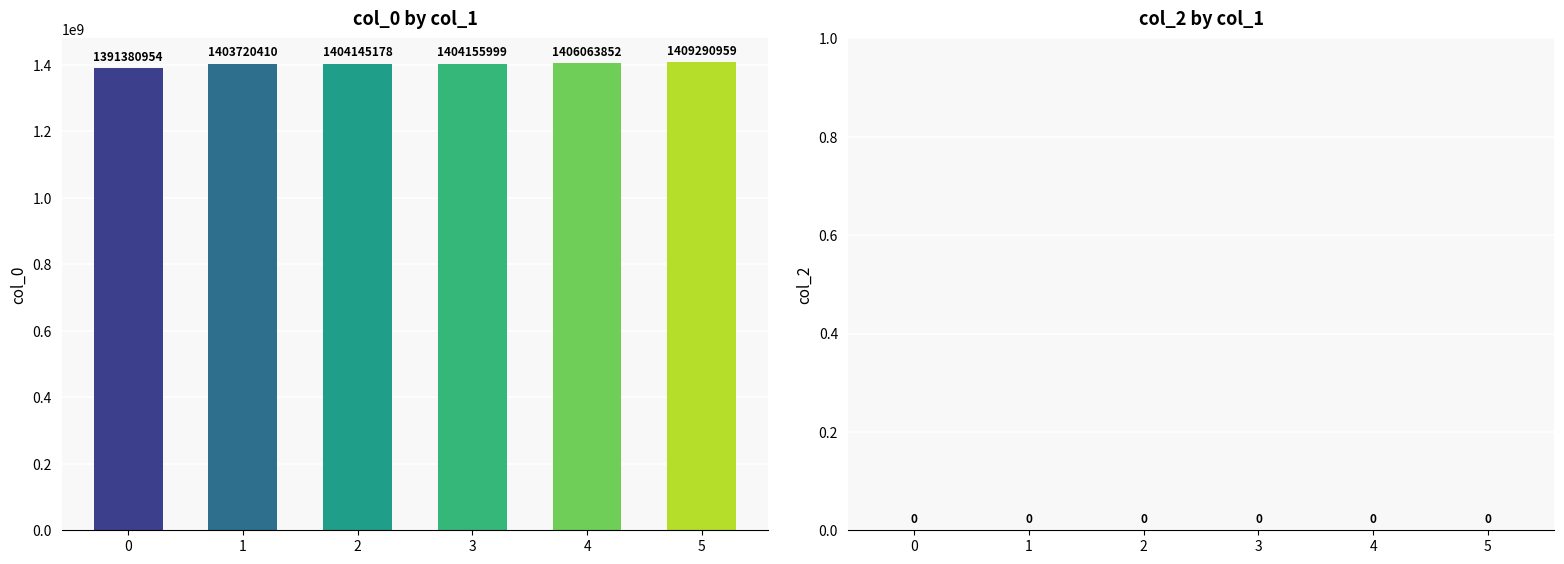

Approximately how many times larger is the value at 0 compared to 1?

1.0